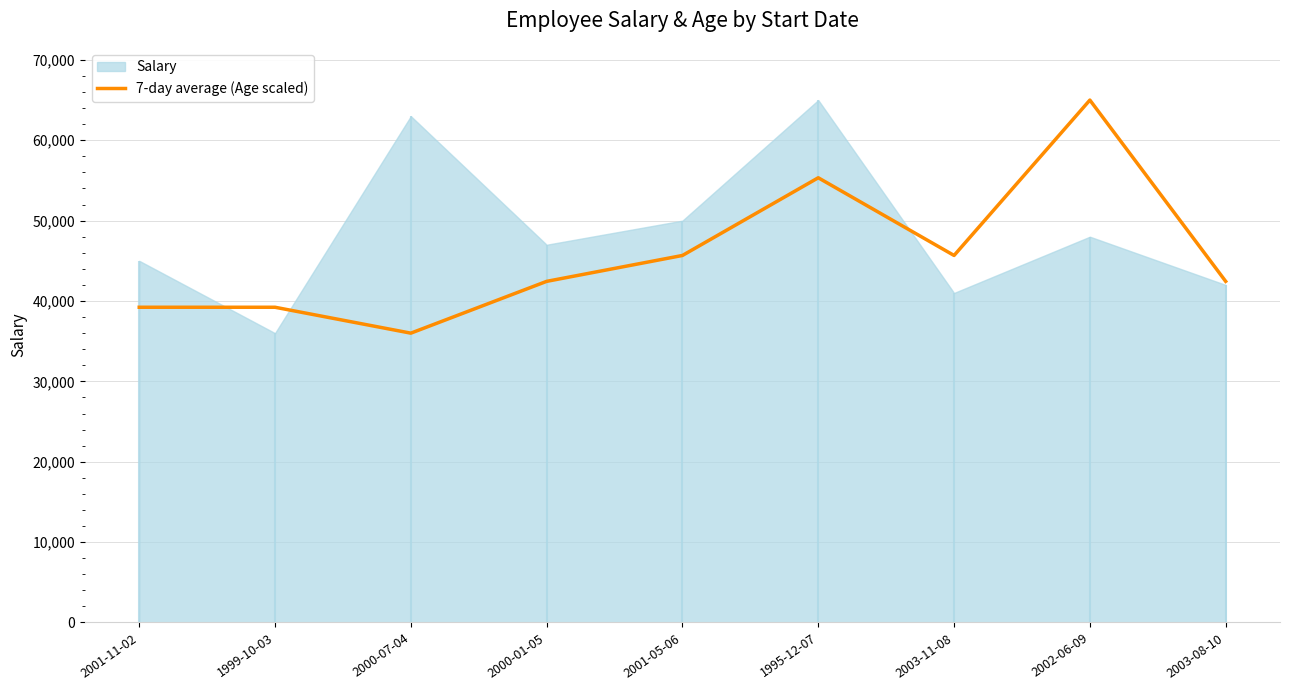

How many values exceed 42444?

6